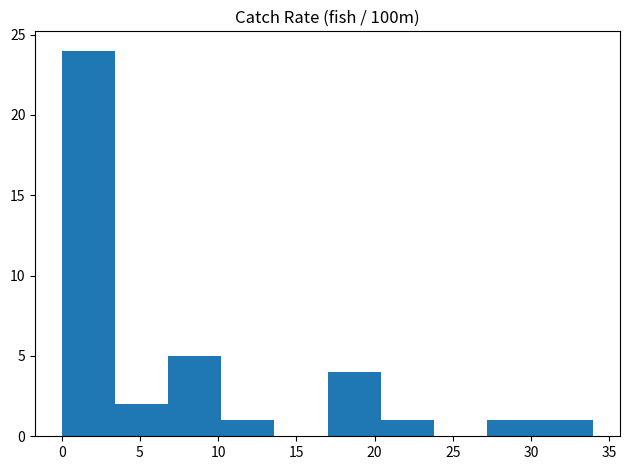

Which range on the x-axis has the tallest bar?

0.0 to 3.4